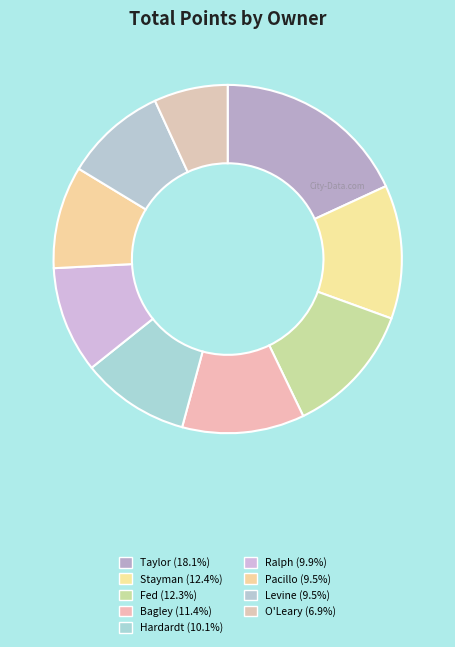

Is it true that Stayman is 25% of the pie?

False